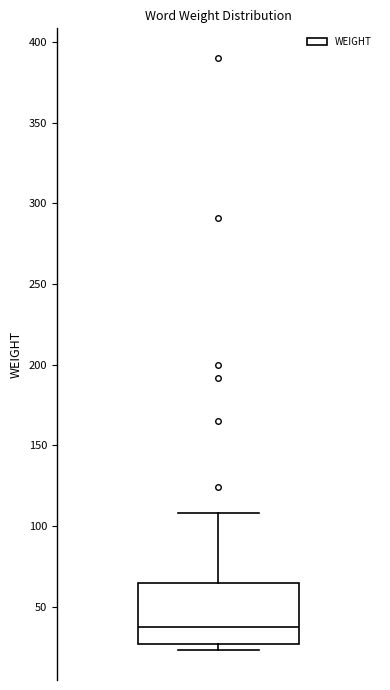

Transcribe this box plot: give where the median line is, the range the box spans, and where the two whiskers end, as read against the y-axis. The values are not printed on the chart, so give them approximately, as read against the axis.

median 40, box 25 to 65, whiskers 25 (just below the box's lower edge) to 110